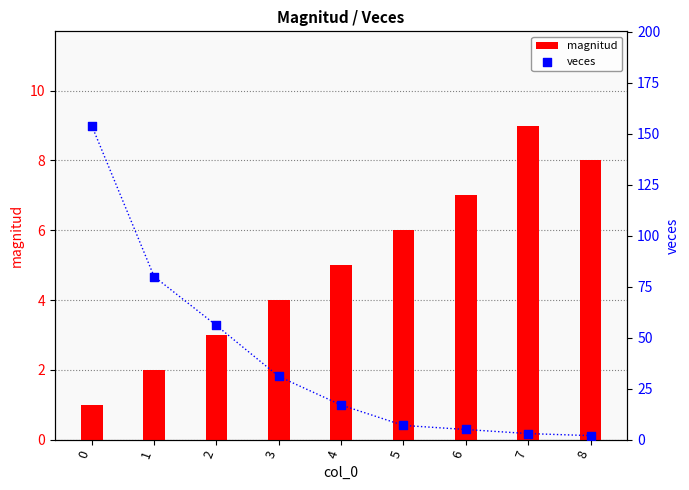

Which series reaches the maximum Y coordinate?

veces